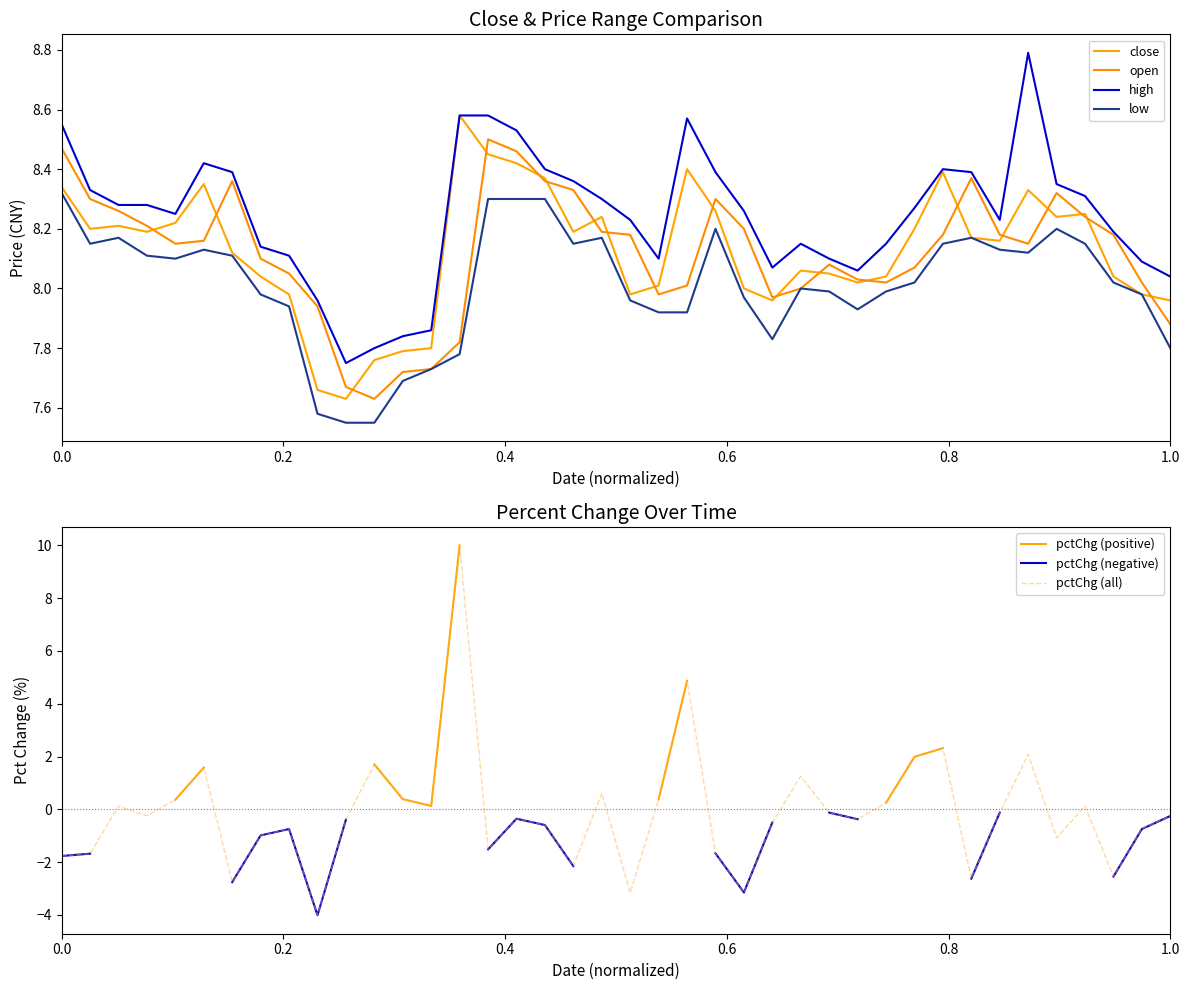

Does the chart display data point markers on the line(s)?

No